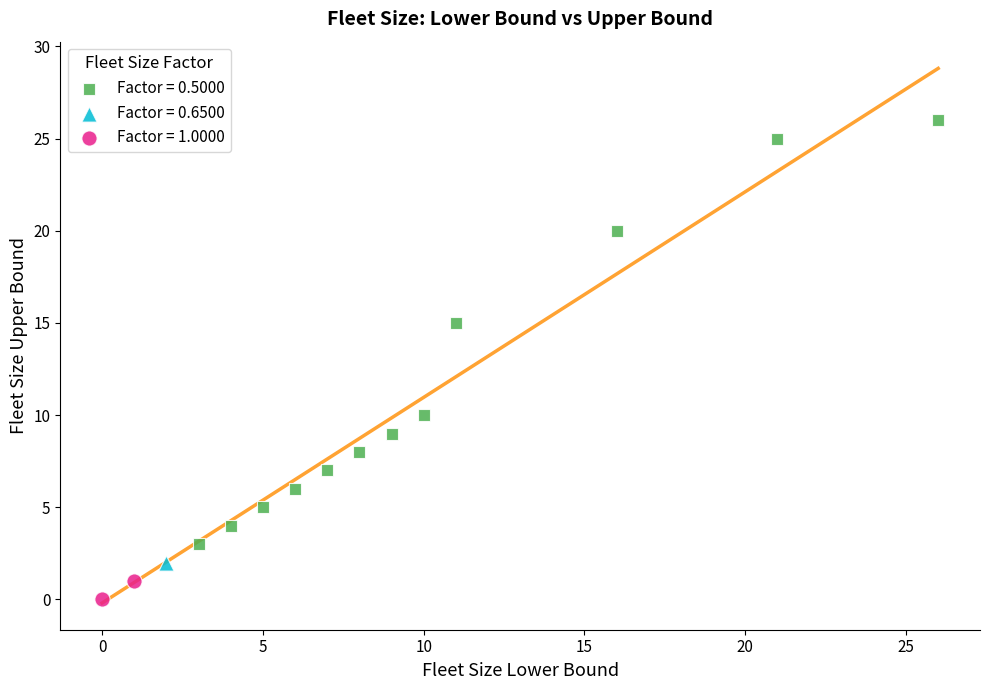

What are all the series names shown in the legend?

Factor = 0.5000, Factor = 0.6500, Factor = 1.0000